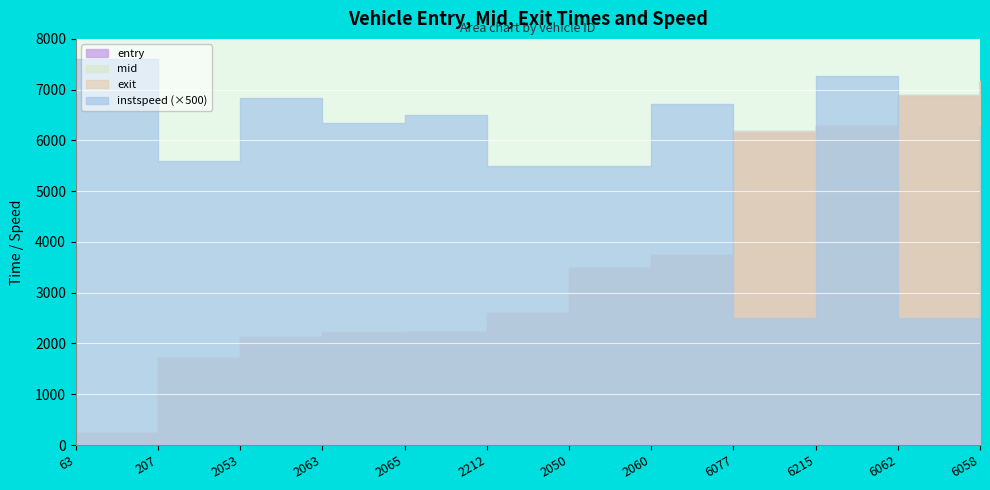

What is the difference between the highest and lowest values at 6077?

6174.3